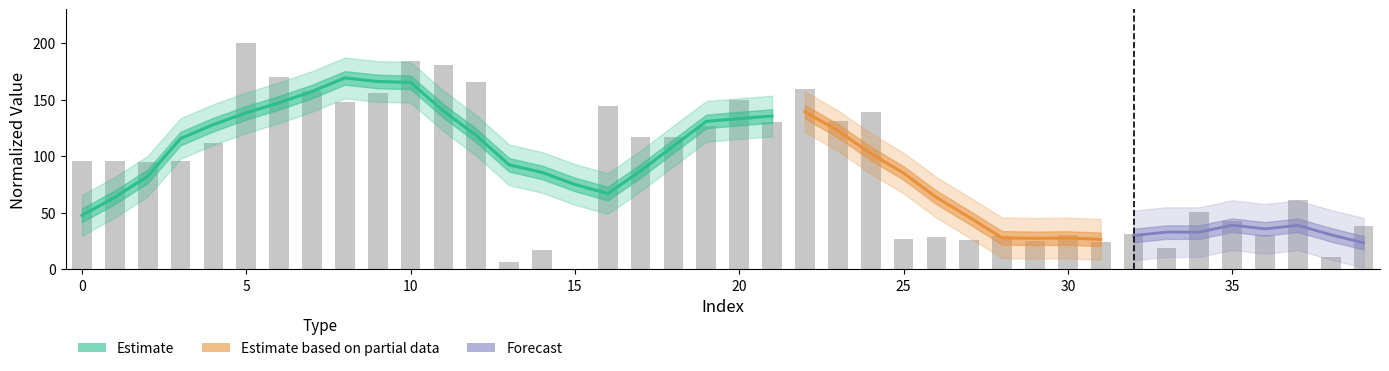

What is the average value?

89.1